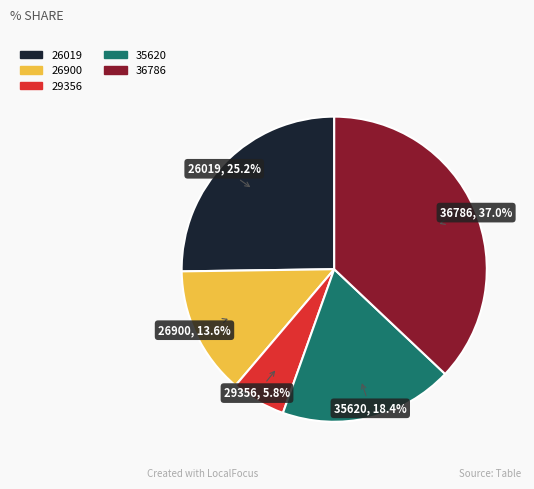

How many slices are in this pie chart?

5